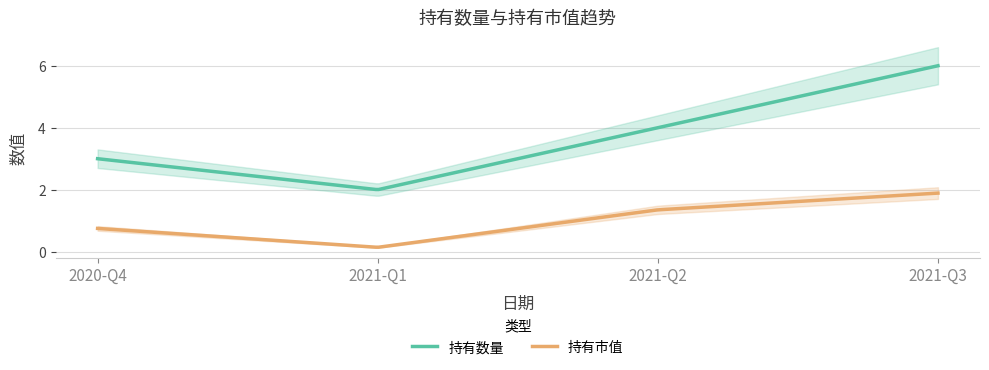

The 持有市值 series shows 2.4 at 2021-Q2. True or false?

False